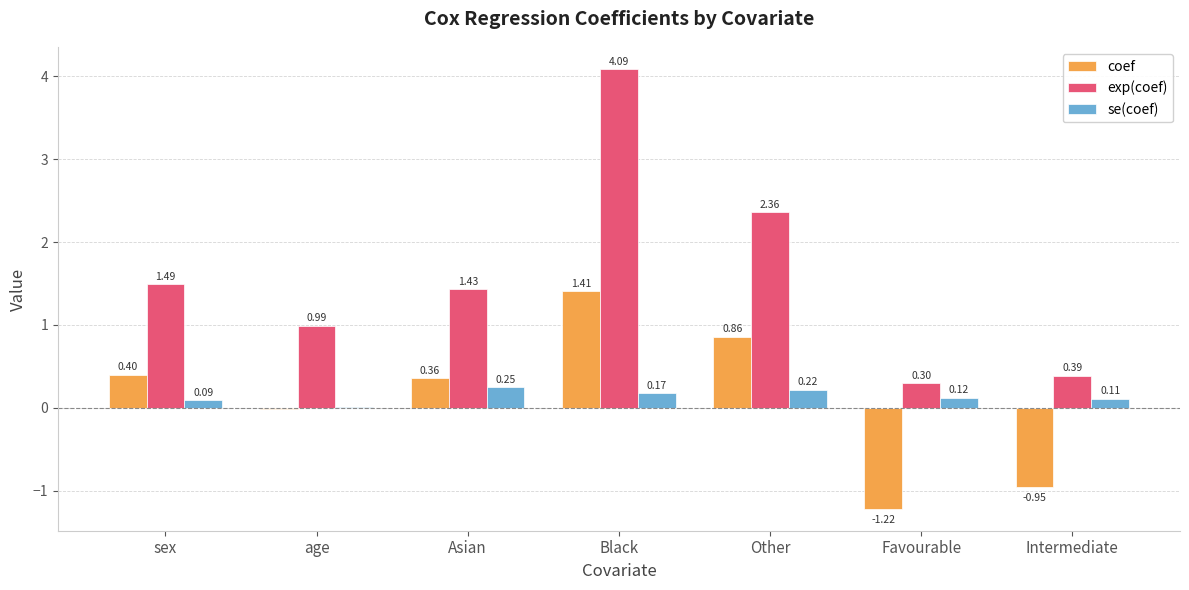

Where is exp(coef) nearest to the value 2?

Other